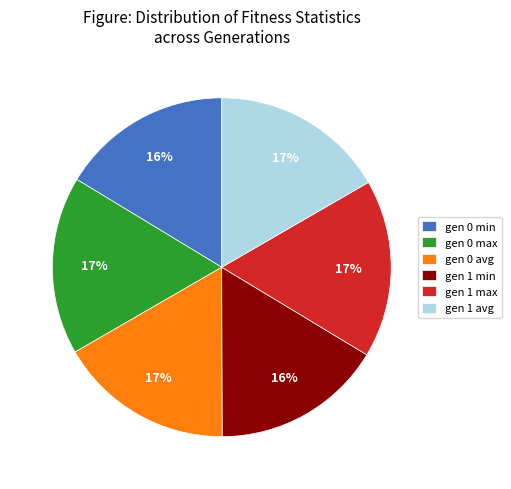

What percentage is the gen 1 max slice, to the nearest percent?

17%